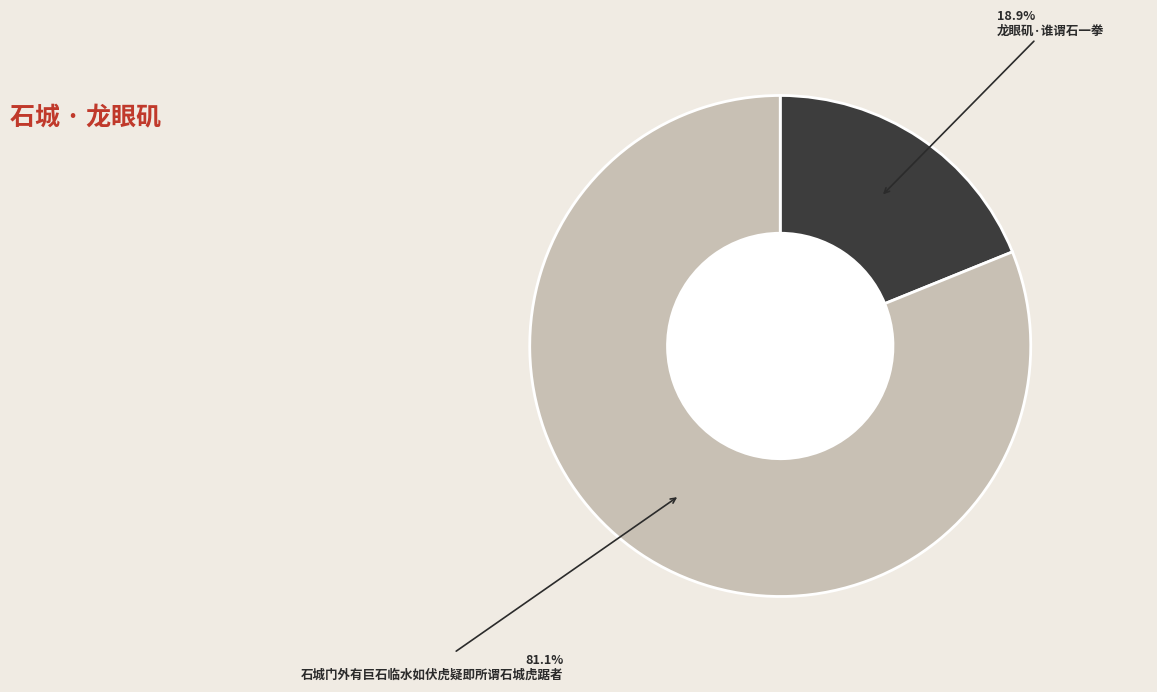

To the nearest percent, what portion does 石城门外有巨石临水如伏虎疑即所谓石城虎踞者 represent?

81%